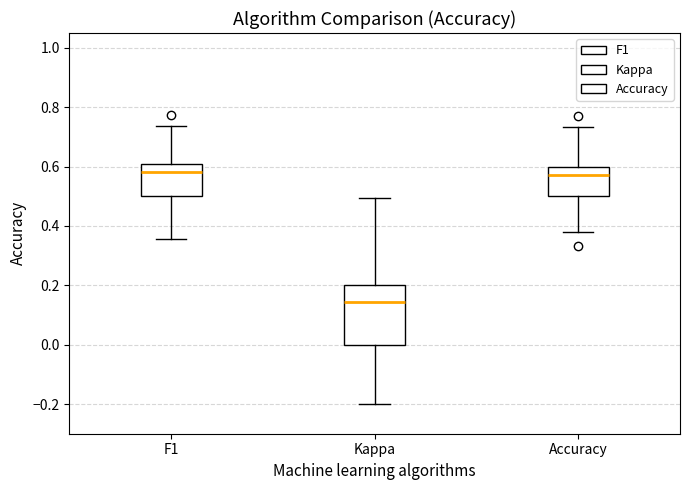

Where is the lower edge of the box for Kappa on the y-axis? The values are not printed on the chart, so give them approximately, as read against the axis.

0.00